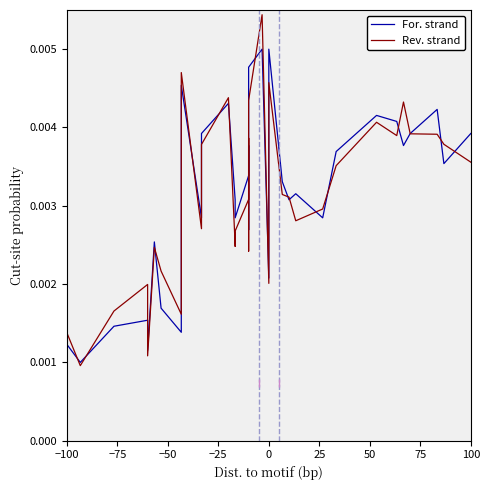

How many interior local valleys does the Rev. strand series have?

9